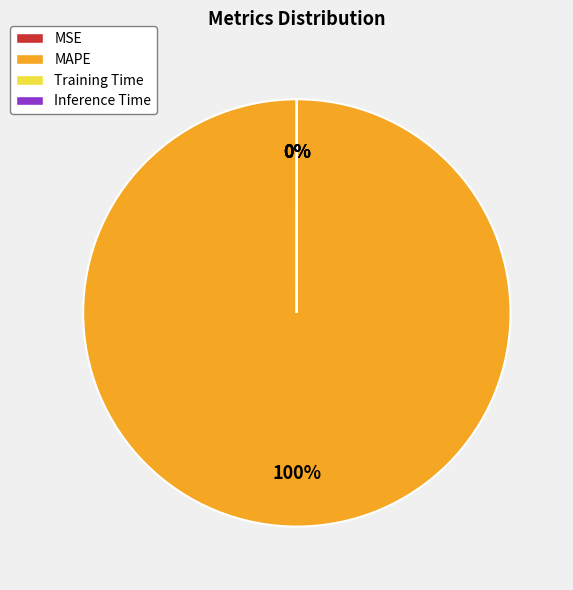

True or false: MAPE accounts for 87% of the total.

False